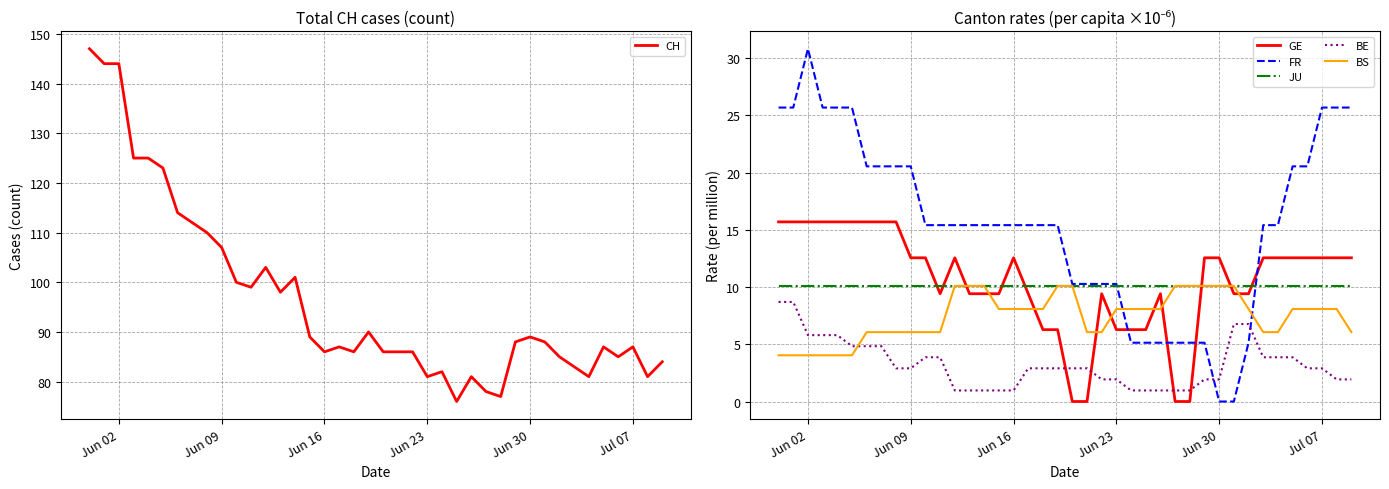

True or false: GE and FR cross at least once.

True